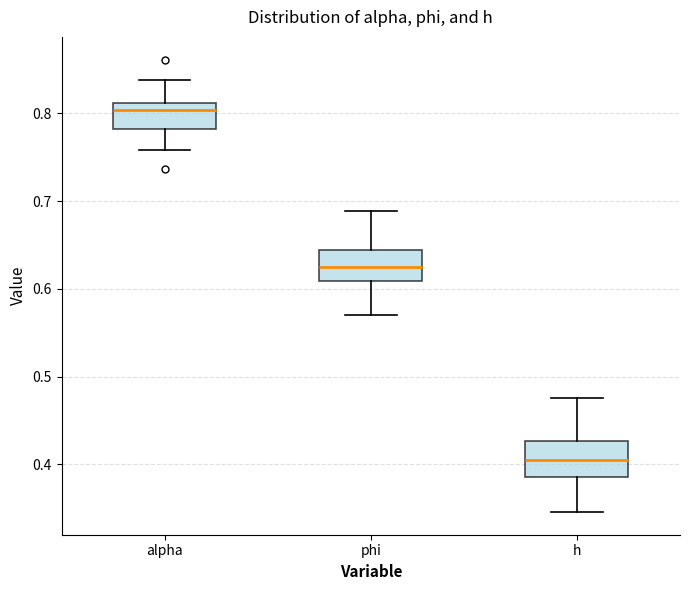

Which box has the lowest median line?

h